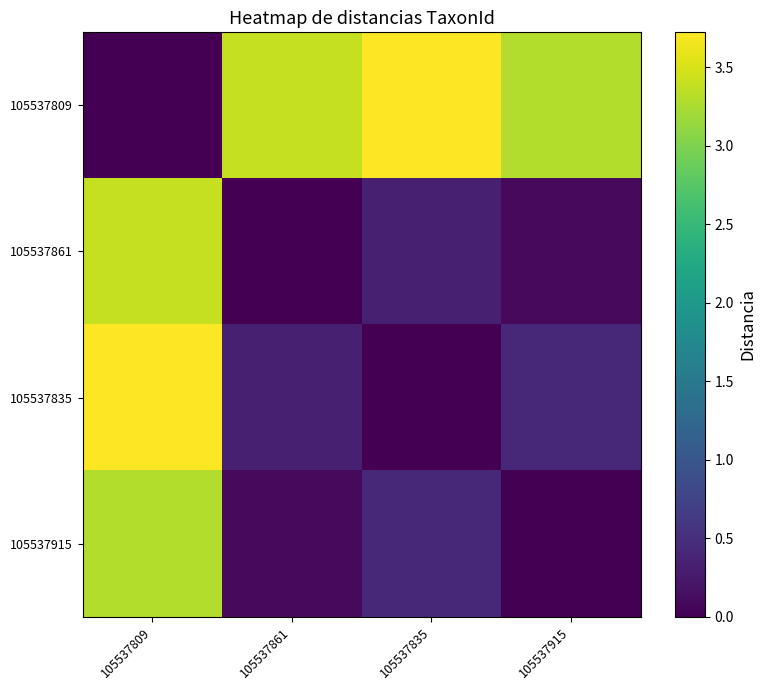

Reading left to right, extract all data points from this chart.

105537809: 105537809=0.0	105537861=3.4	105537835=3.7	105537915=3.3
105537861: 105537809=3.4	105537861=0.0	105537835=0.3	105537915=0.1
105537835: 105537809=3.7	105537861=0.3	105537835=0.0	105537915=0.4
105537915: 105537809=3.3	105537861=0.1	105537835=0.4	105537915=0.0